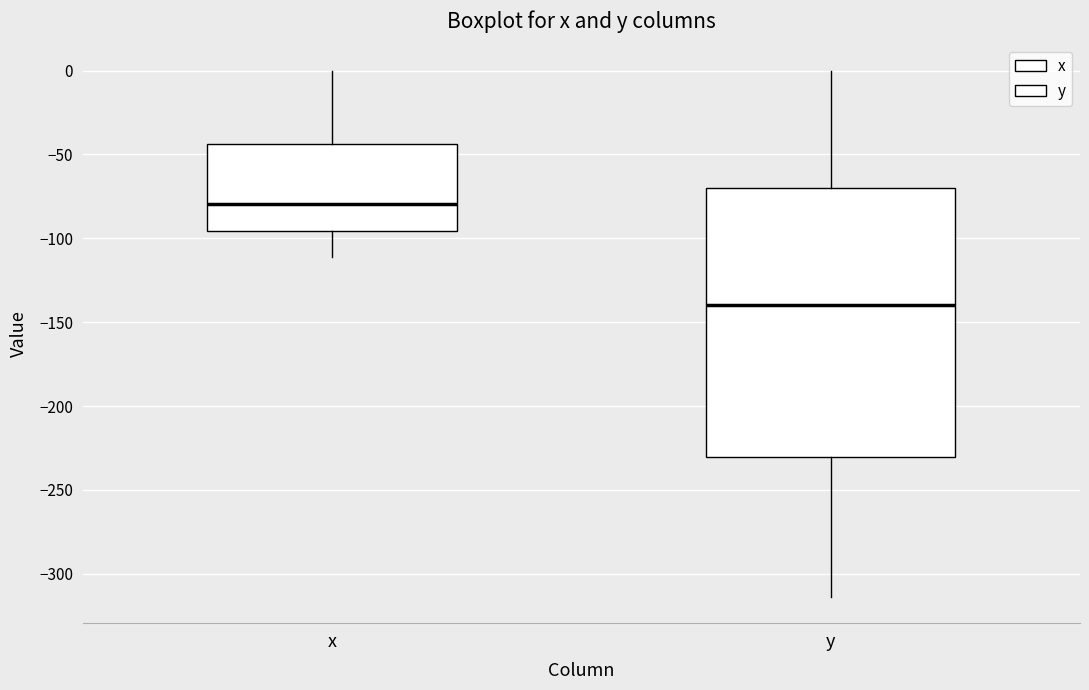

Which box has the highest median line?

x